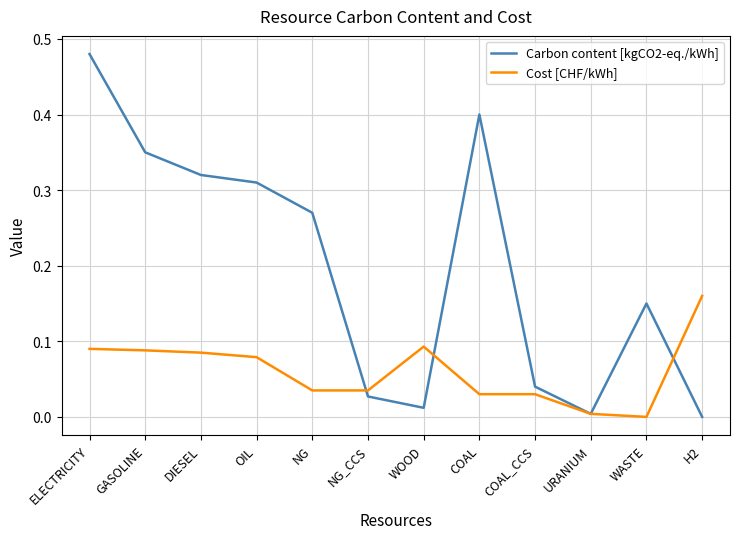

How many lines are shown in the chart?

2